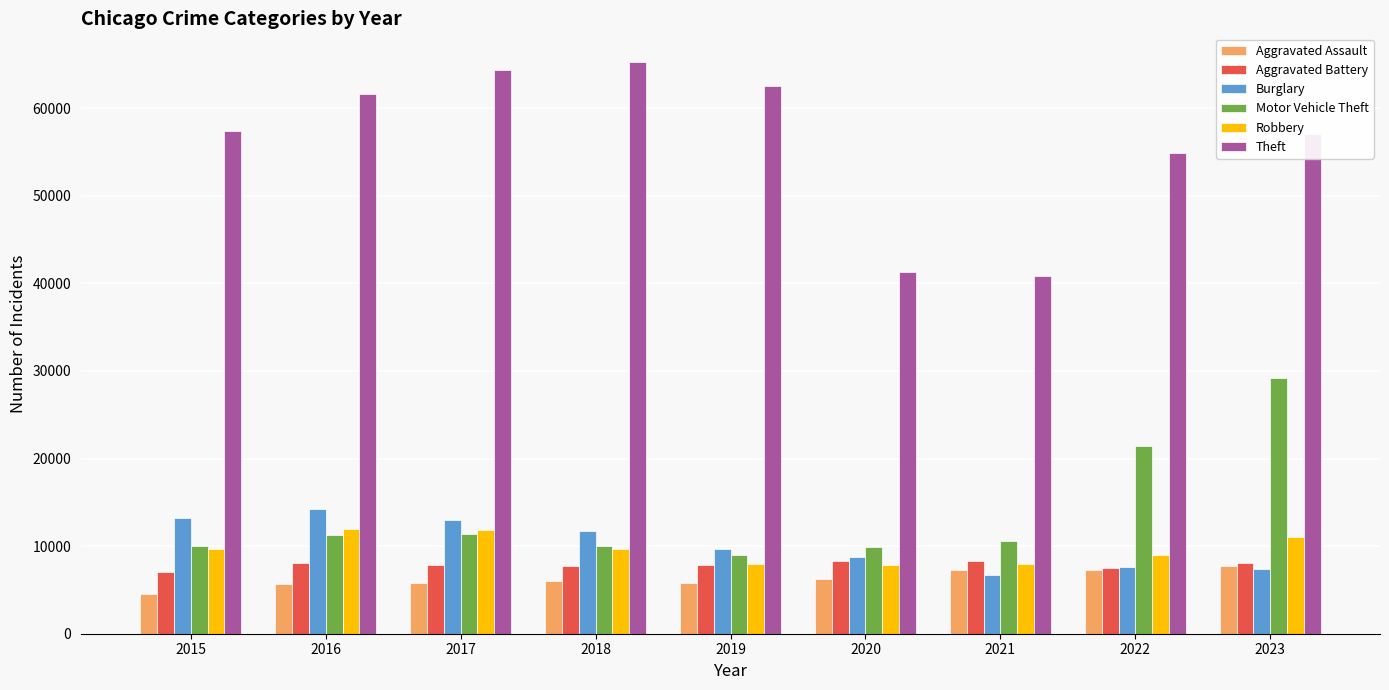

Rank the series by their maximum value, from lowest to highest.

Aggravated Assault, Aggravated Battery, Robbery, Burglary, Motor Vehicle Theft, Theft